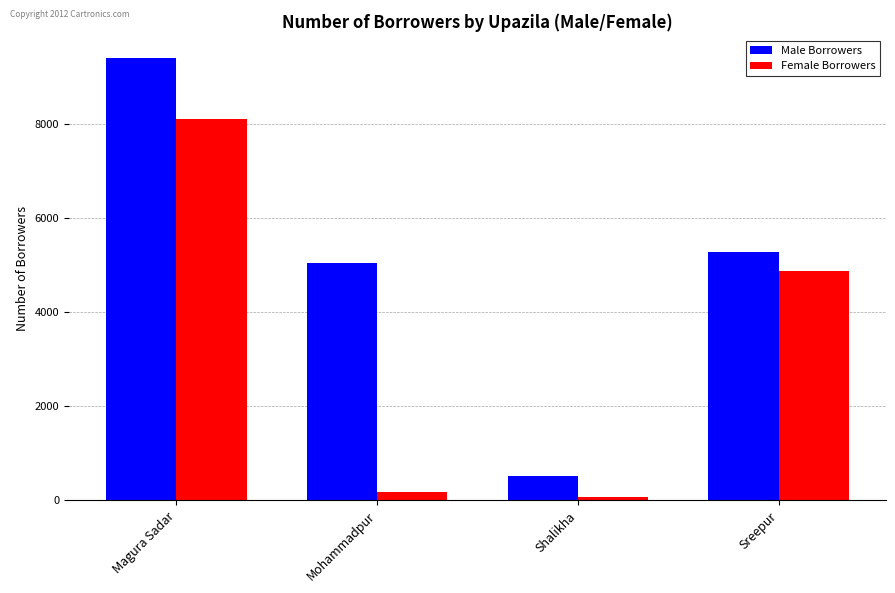

Which series changed the most between Shalikha and Sreepur?

Female Borrowers